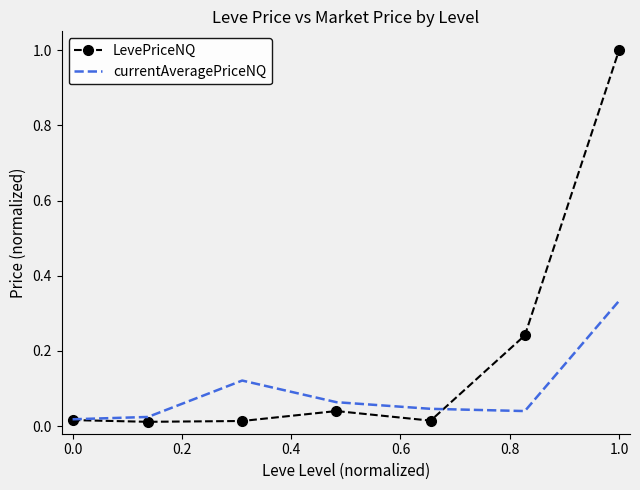

Rank the series by their average value, from lowest to highest.

currentAveragePriceNQ, LevePriceNQ